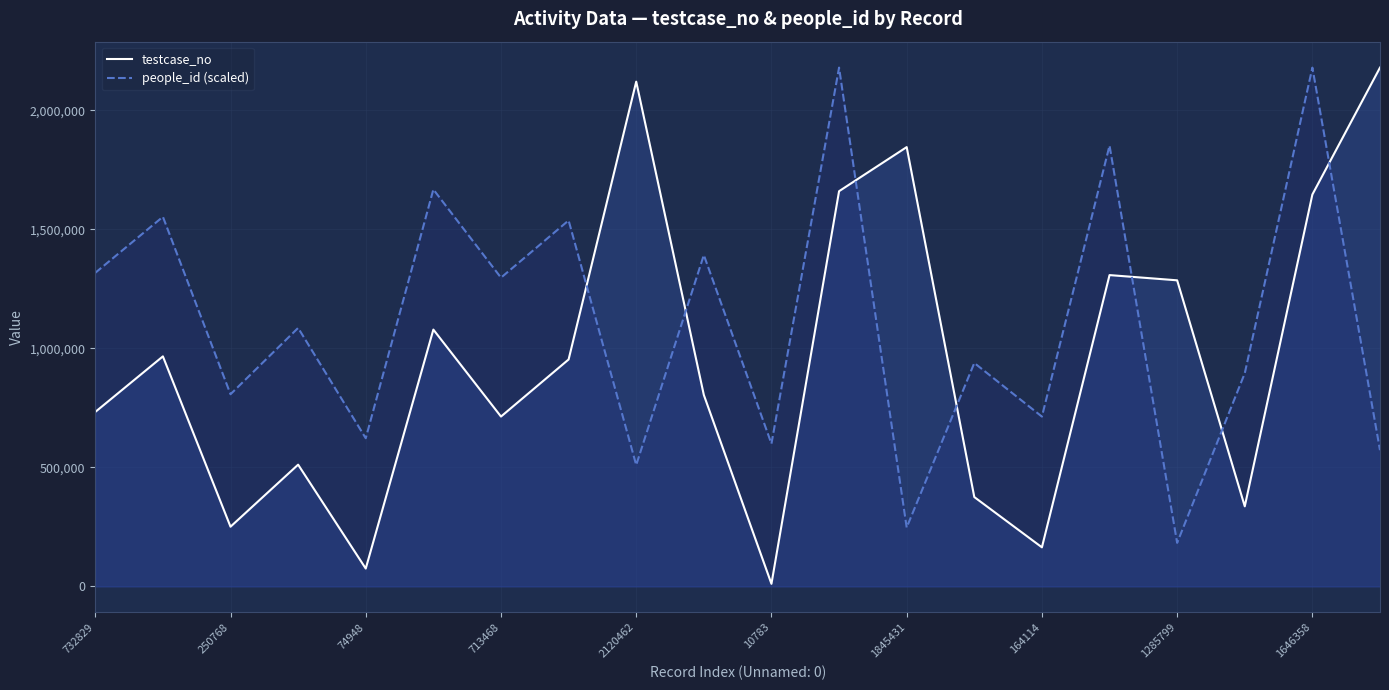

Is it true that people_id (scaled) equals 936775.0 at 2120462?

False